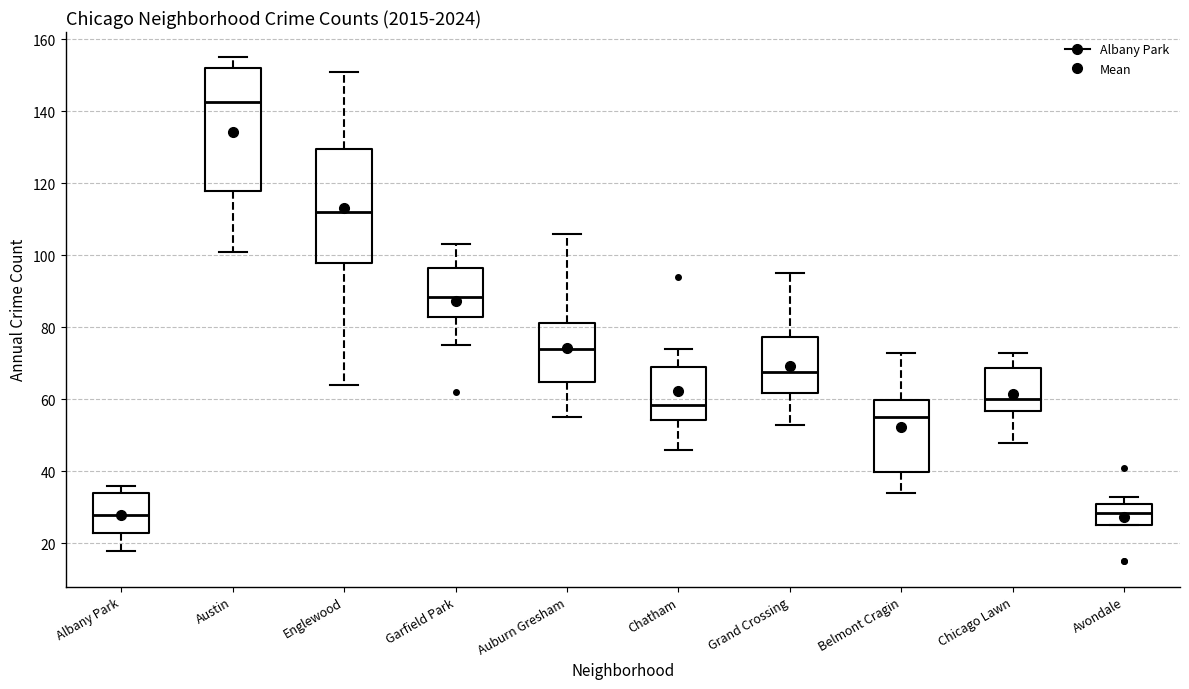

Reading left to right, read every box against the y-axis: the position of its median line, the range the box covers, and the ends of its whiskers. The values are not printed on the chart, so give them approximately, as read against the axis.

Albany Park: median 28, box 24 to 34, whiskers 18 to 36
Austin: median 142, box 118 to 152, whiskers 102 to 156
Englewood: median 112, box 98 to 130, whiskers 64 to 152
Garfield Park: median 88, box 84 to 96, whiskers 76 to 104
Auburn Gresham: median 74, box 64 to 82, whiskers 56 to 106
Chatham: median 58, box 54 to 70, whiskers 46 to 74
Grand Crossing: median 68, box 62 to 78, whiskers 54 to 96
Belmont Cragin: median 56, box 40 to 60, whiskers 34 to 74
Chicago Lawn: median 60, box 56 to 68, whiskers 48 to 74
Avondale: median 28, box 26 to 32, whiskers 26 to 34